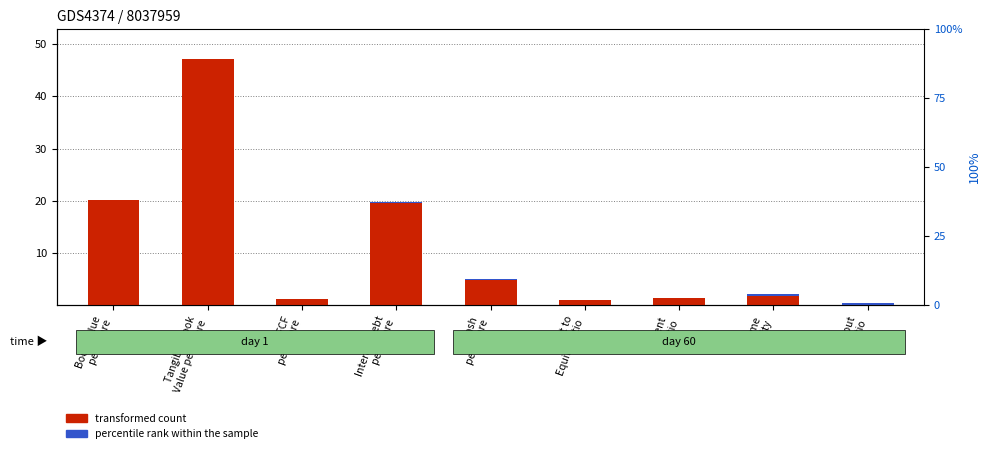

At which label does percentile rank within the sample reach its peak?

Payout
Ratio